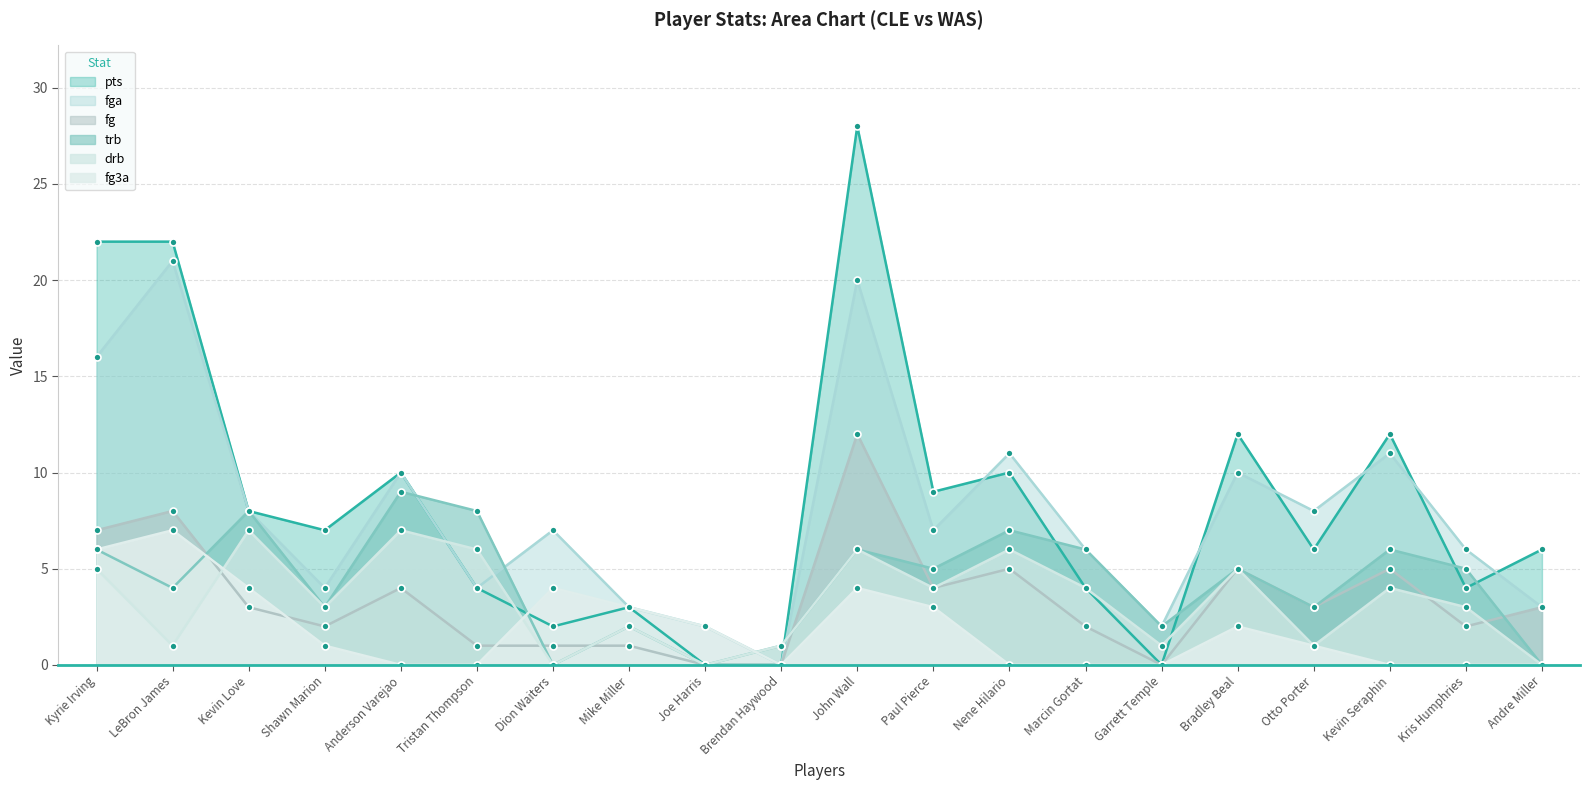

What is the total value across all series at Garrett Temple?

5